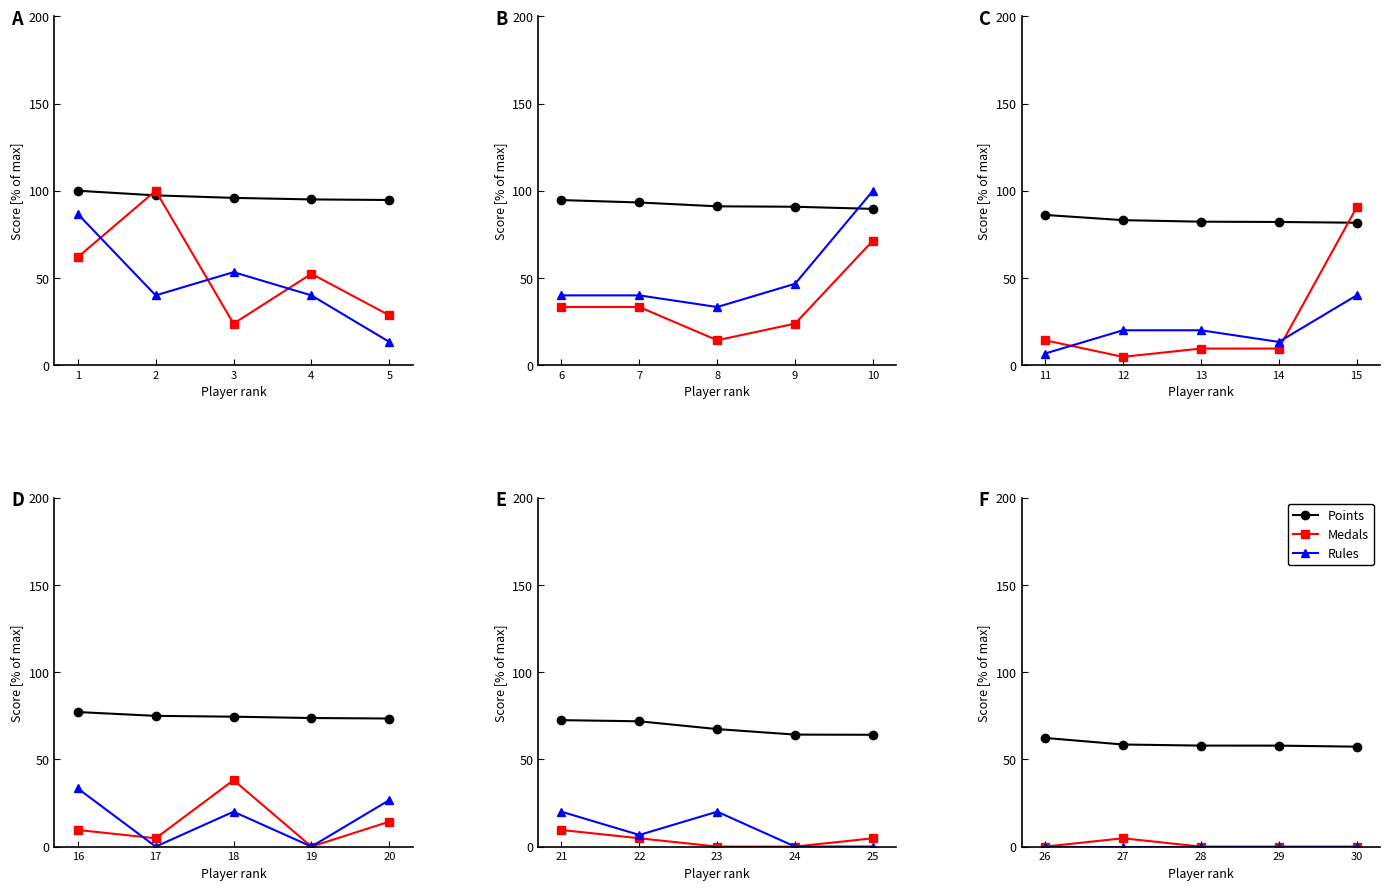

True or false: Rules and Medals intersect in this chart.

False